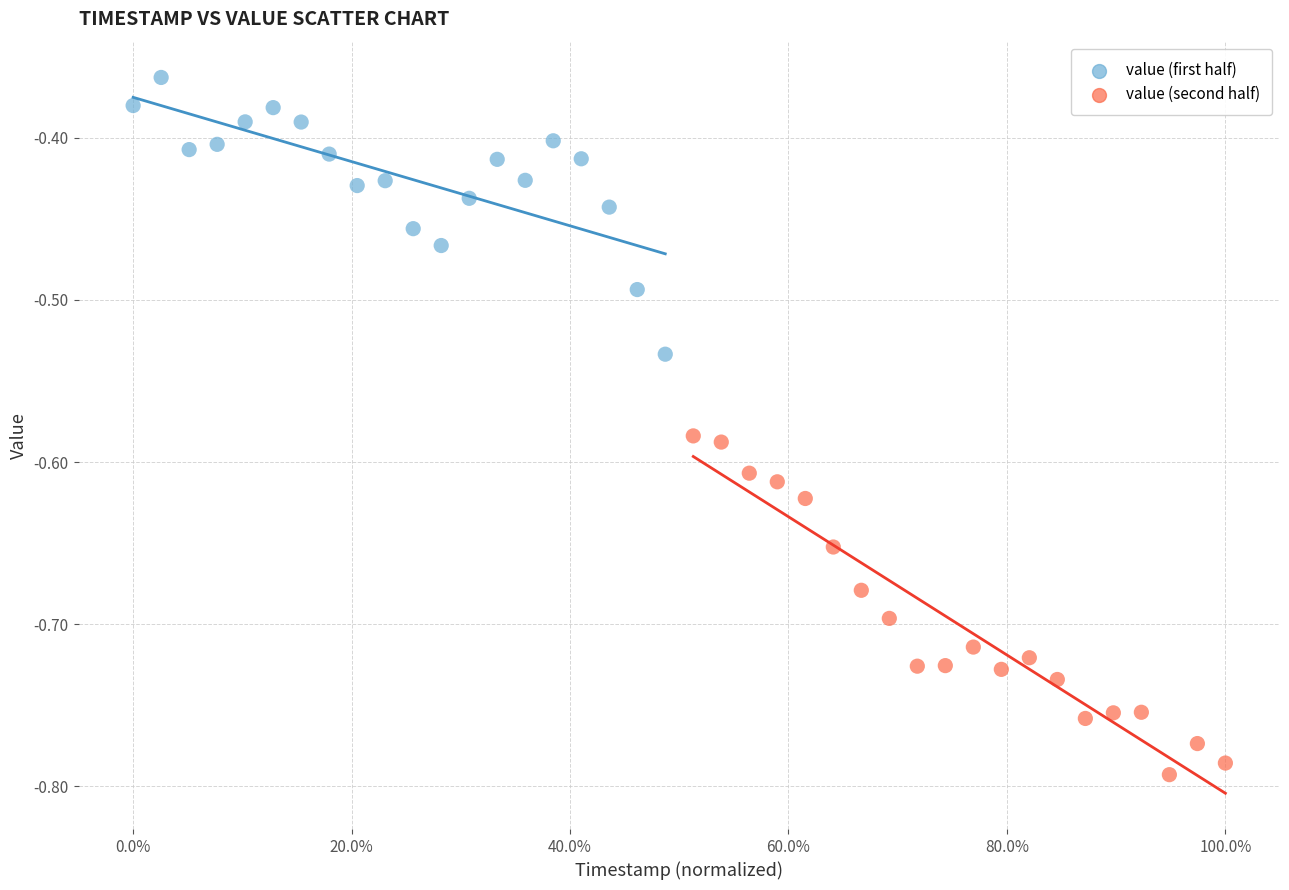

Which series has the largest Y range (max minus min)?

value (second half)